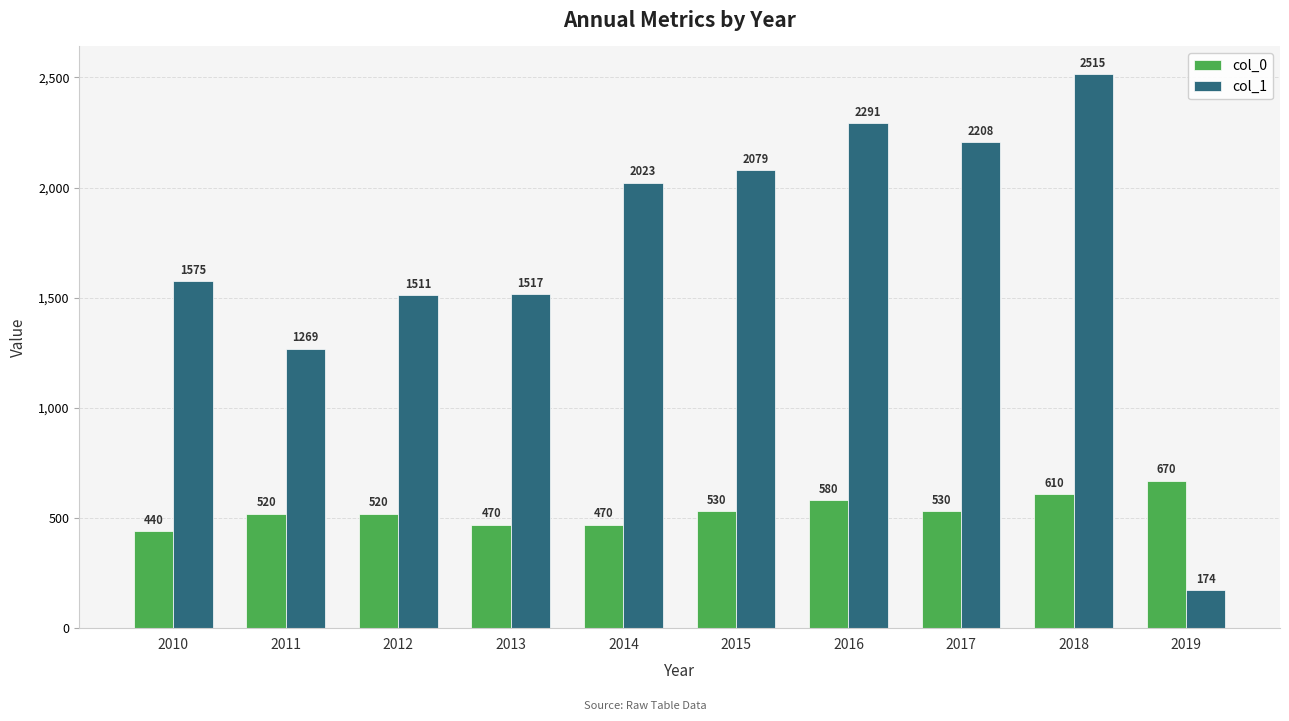

Between 2012 and 2014, which series saw the biggest shift?

col_1